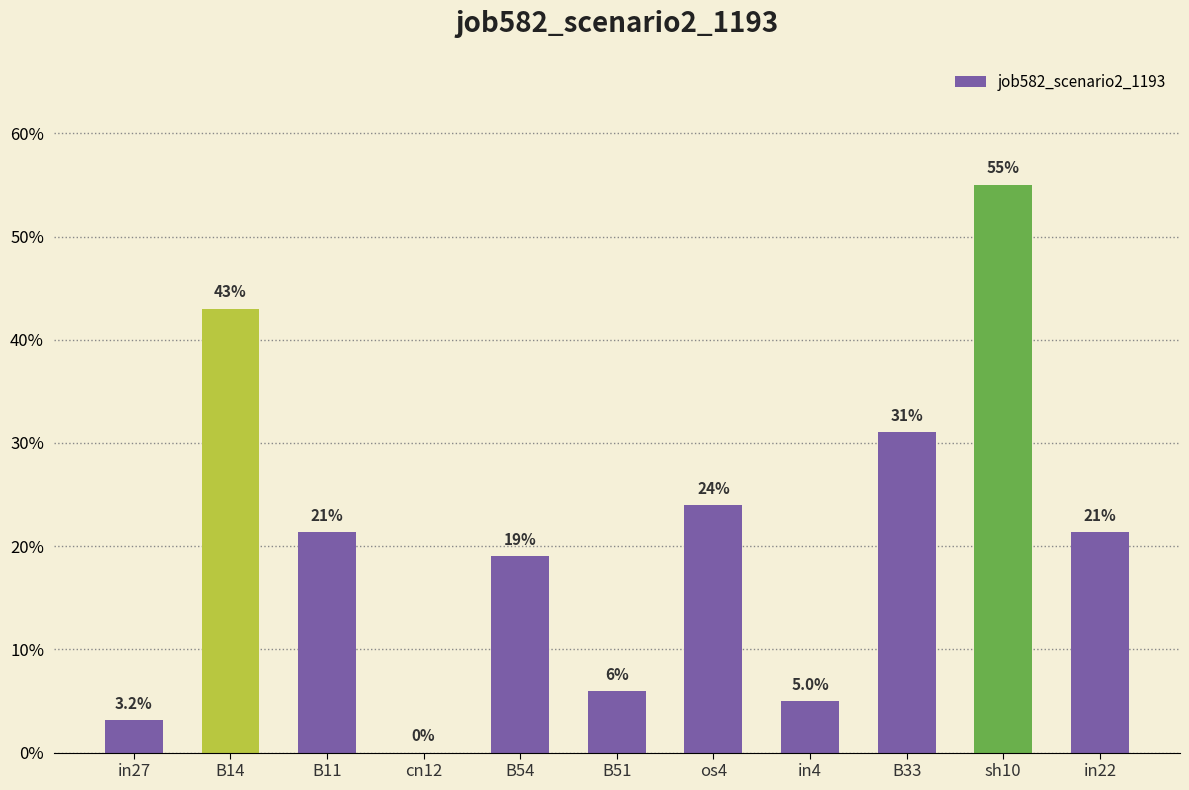

What is the label of the 11th bar from the left?

in22